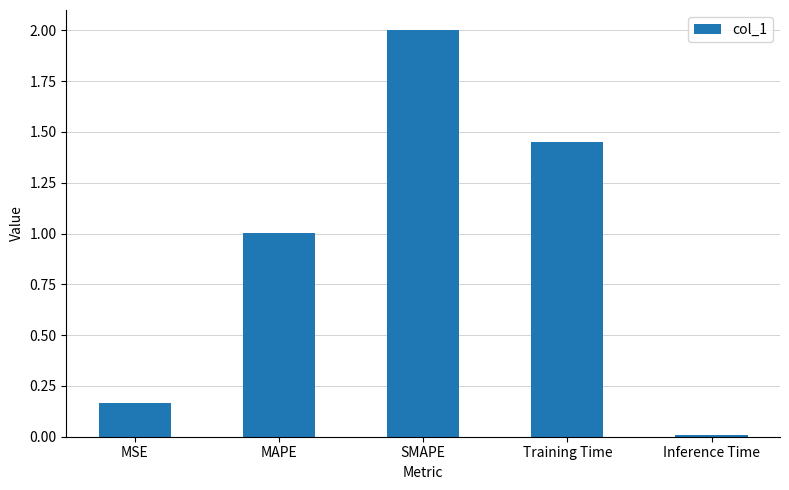

True or false: the data shows 2.0 at SMAPE.

True